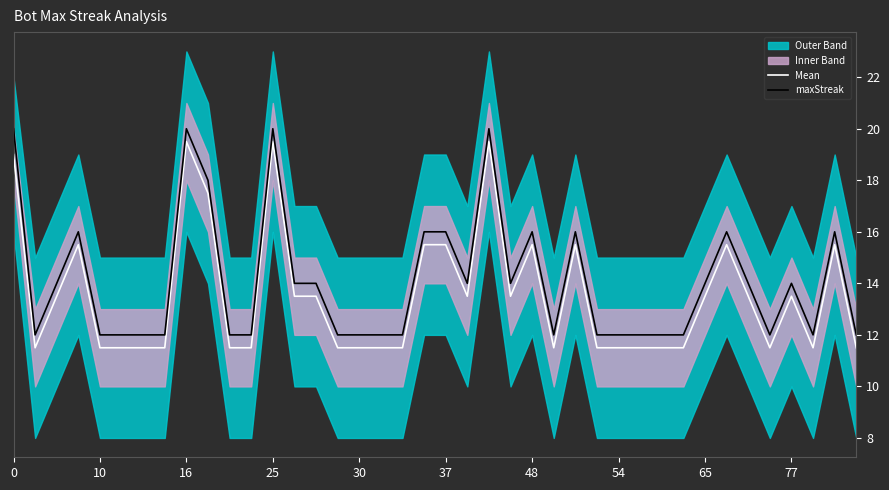

True or false: maxStreak and Mean cross at least once.

False